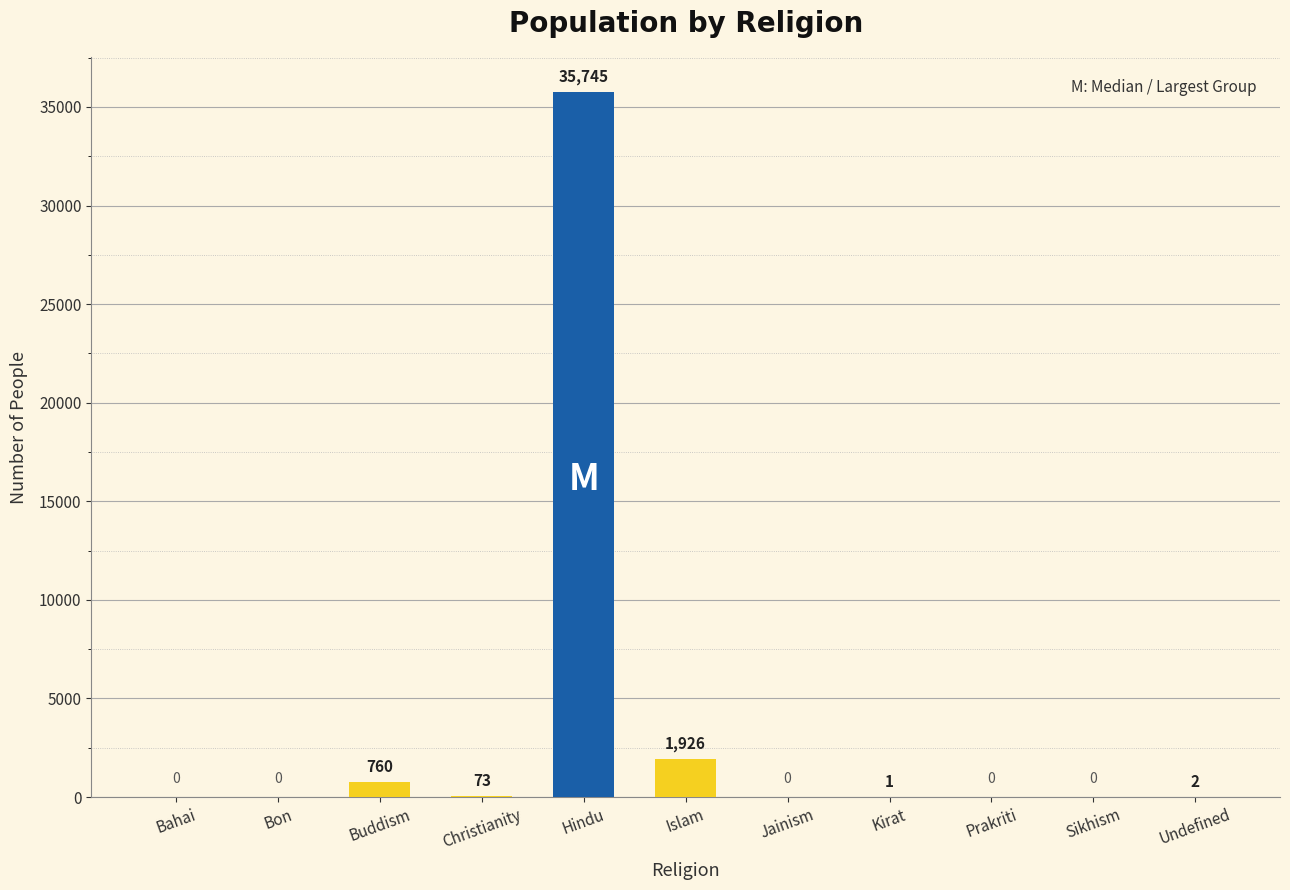

Which category has the highest value across all series?

Hindu